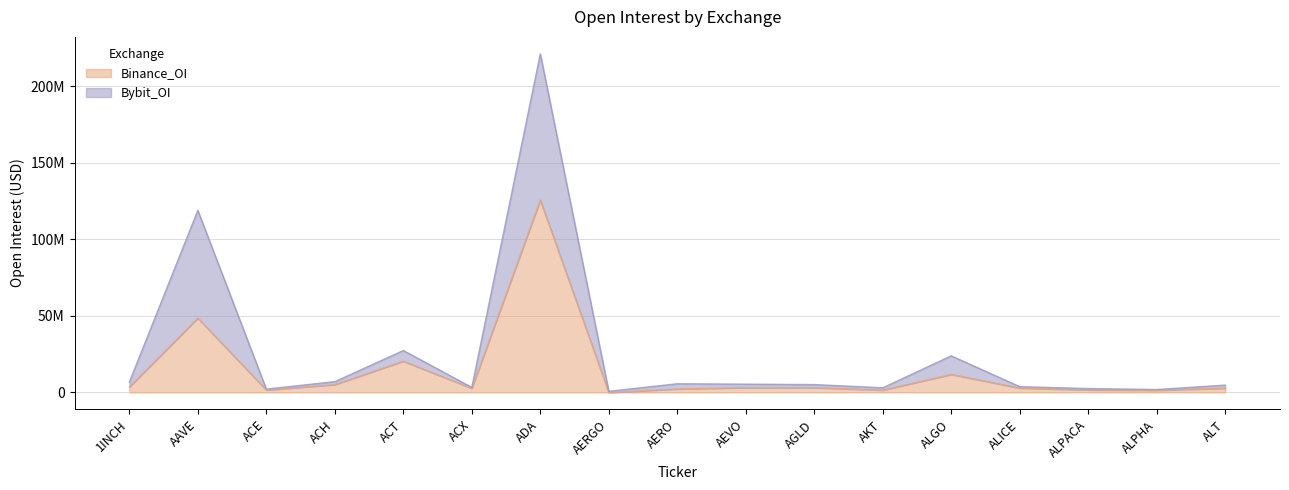

At how many categories does at least one series exceed 112854615?

2